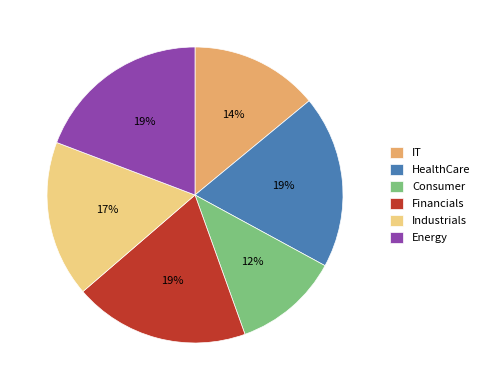

Do Consumer and Industrials together represent more than half of the pie?

No